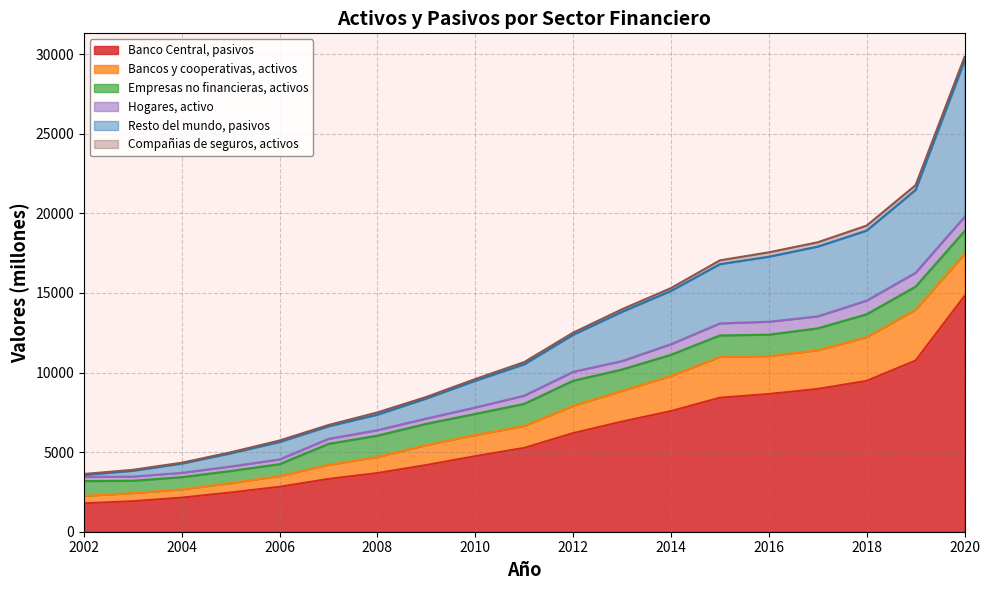

True or false: Bancos y cooperativas, activos and Banco Central, pasivos cross at least once.

False